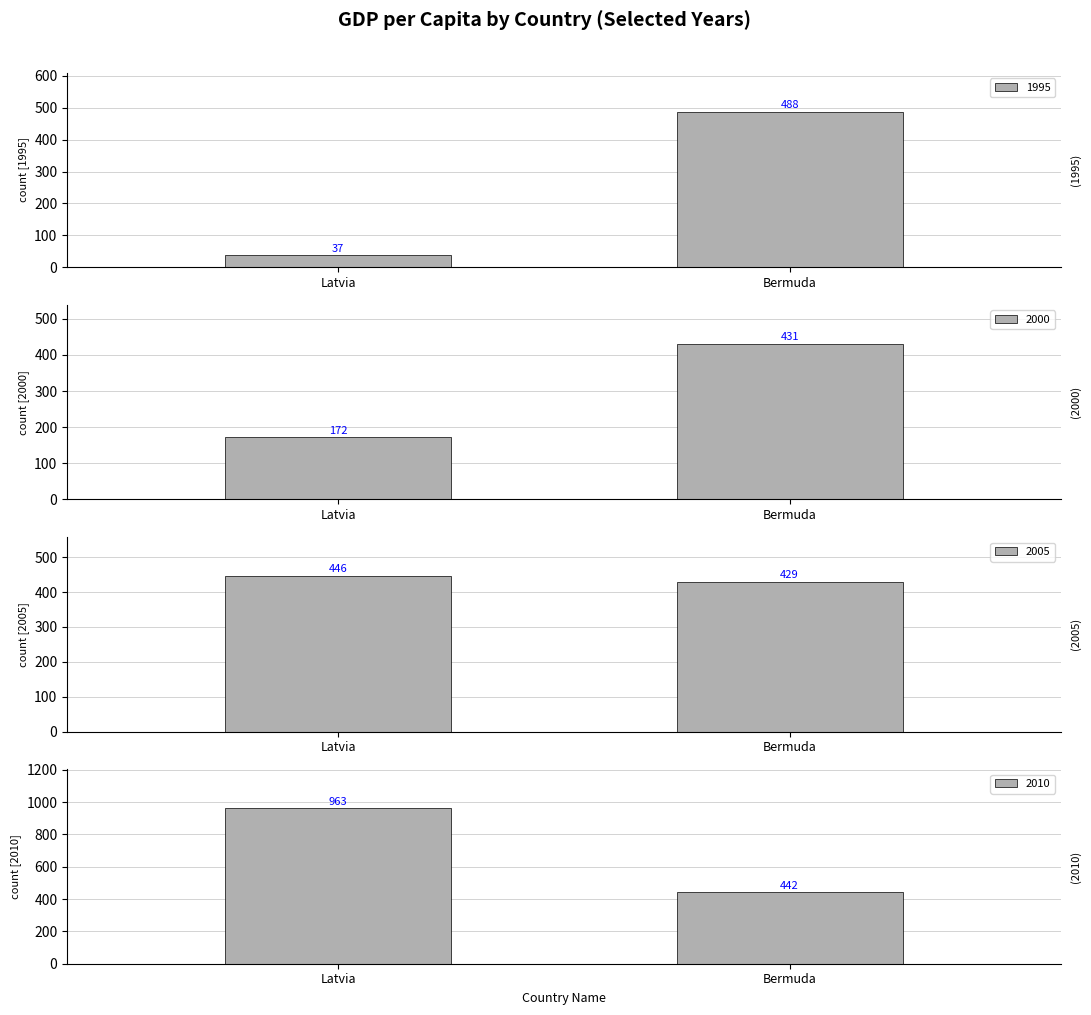

How many bars are there in each group?

4